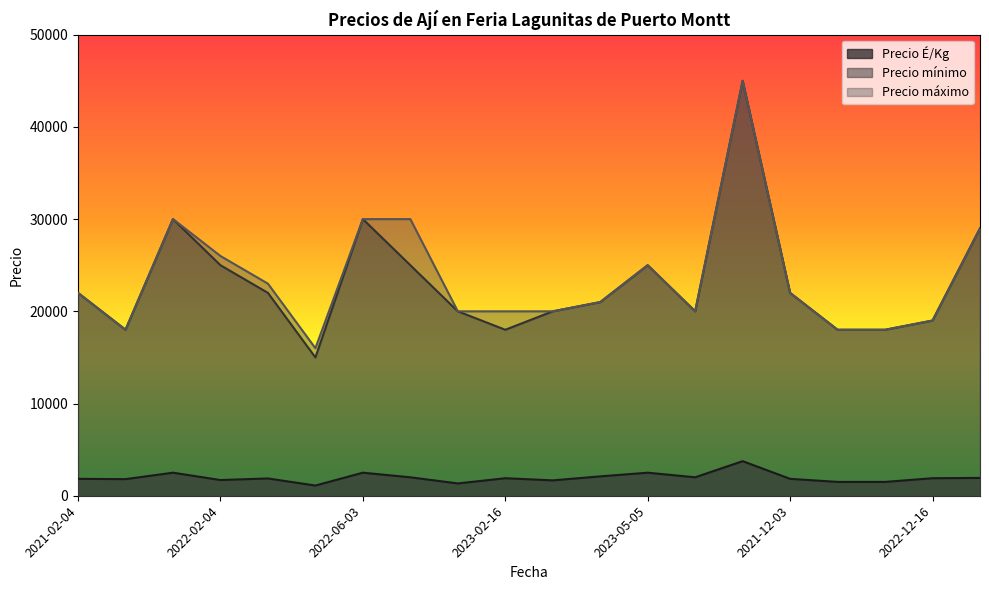

What is the label of the 2nd point from the left?

2023-03-03